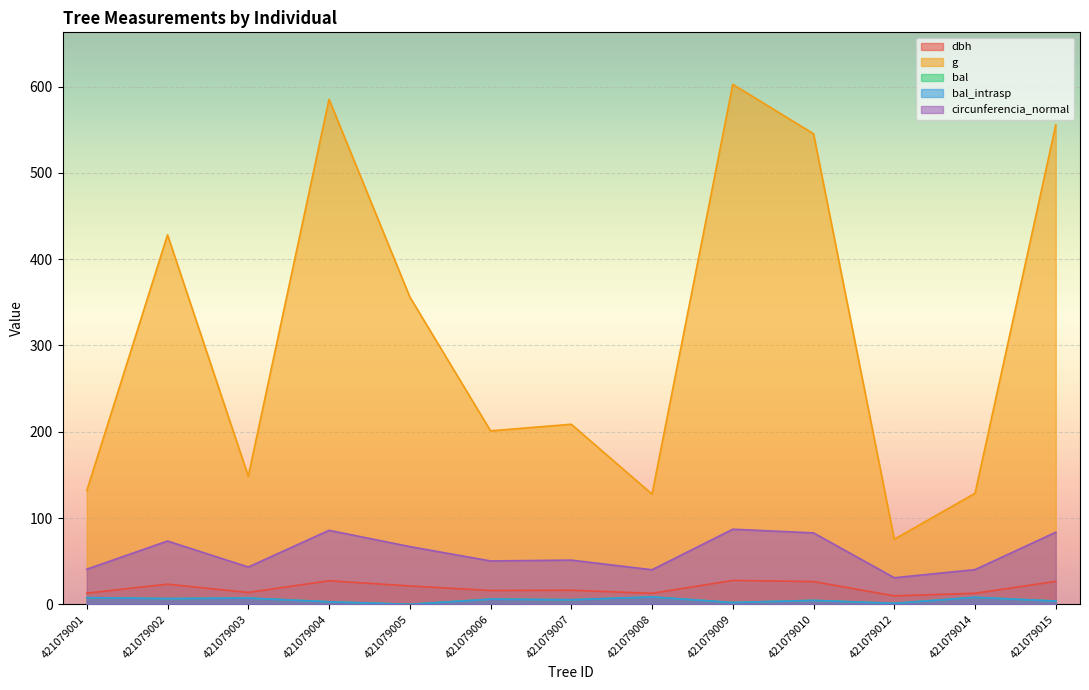

How many lines are shown in the chart?

5